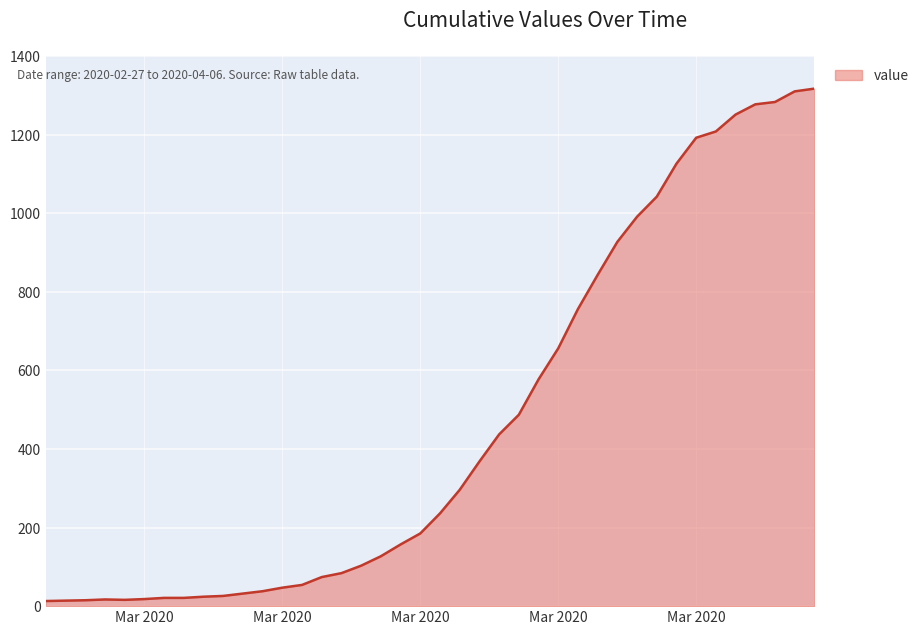

Count the number of data series in this chart.

1